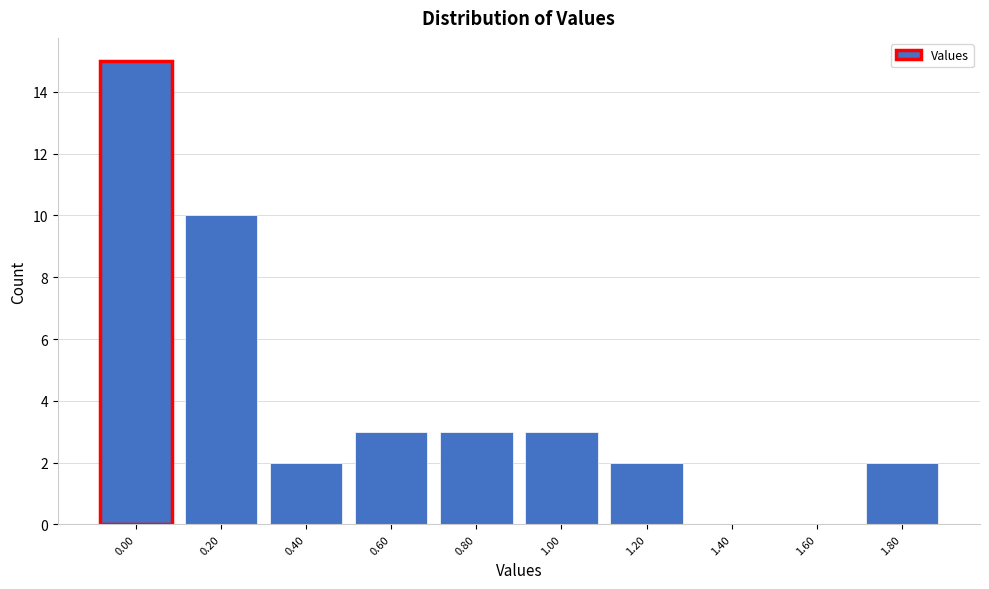

Reading left to right, list every bar in this chart as the range it spans on the x-axis followed by its height. The values are not printed on the chart, so give them approximately, as read against the axis.

-0.1 to 0.1: 15
0.1 to 0.3: 10
0.3 to 0.5: 2
0.5 to 0.7: 3
0.7 to 0.9: 3
0.9 to 1.1: 3
1.1 to 1.3: 2
1.3 to 1.5: 0
1.5 to 1.7: 0
1.7 to 1.9: 2